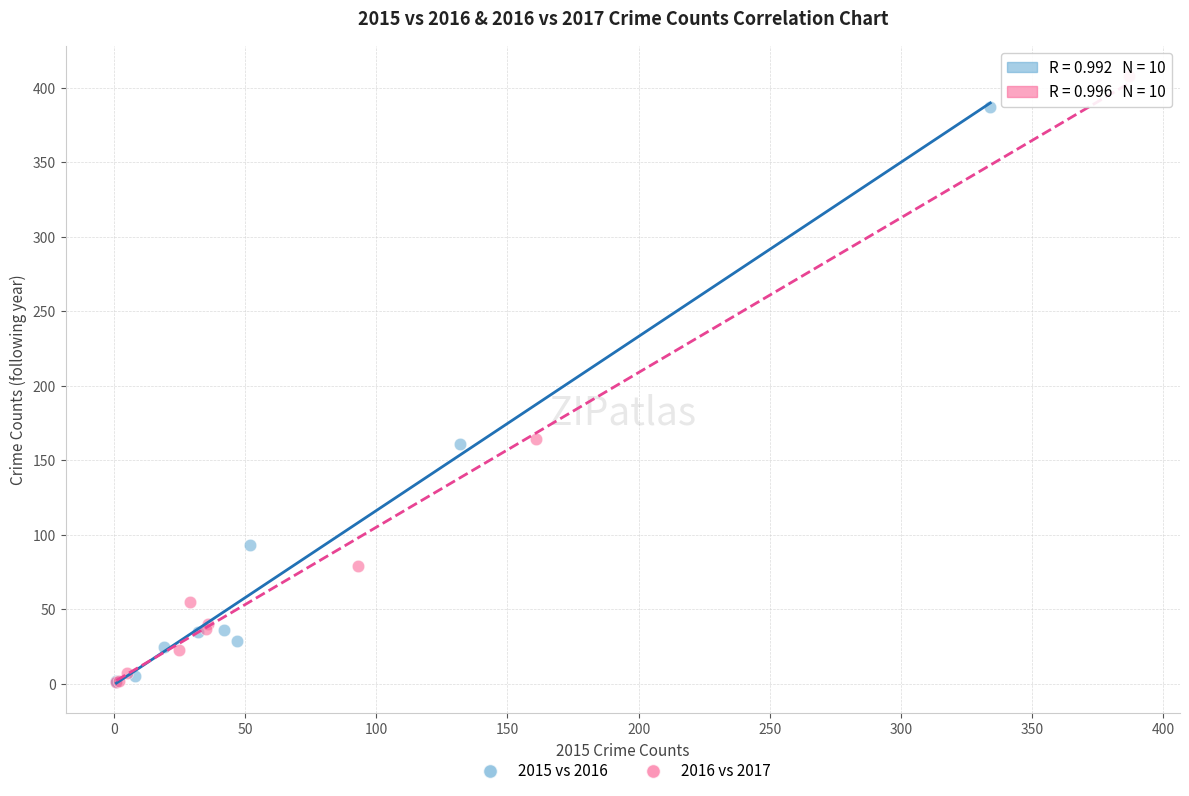

Which series has the largest Y range (max minus min)?

2016 vs 2017